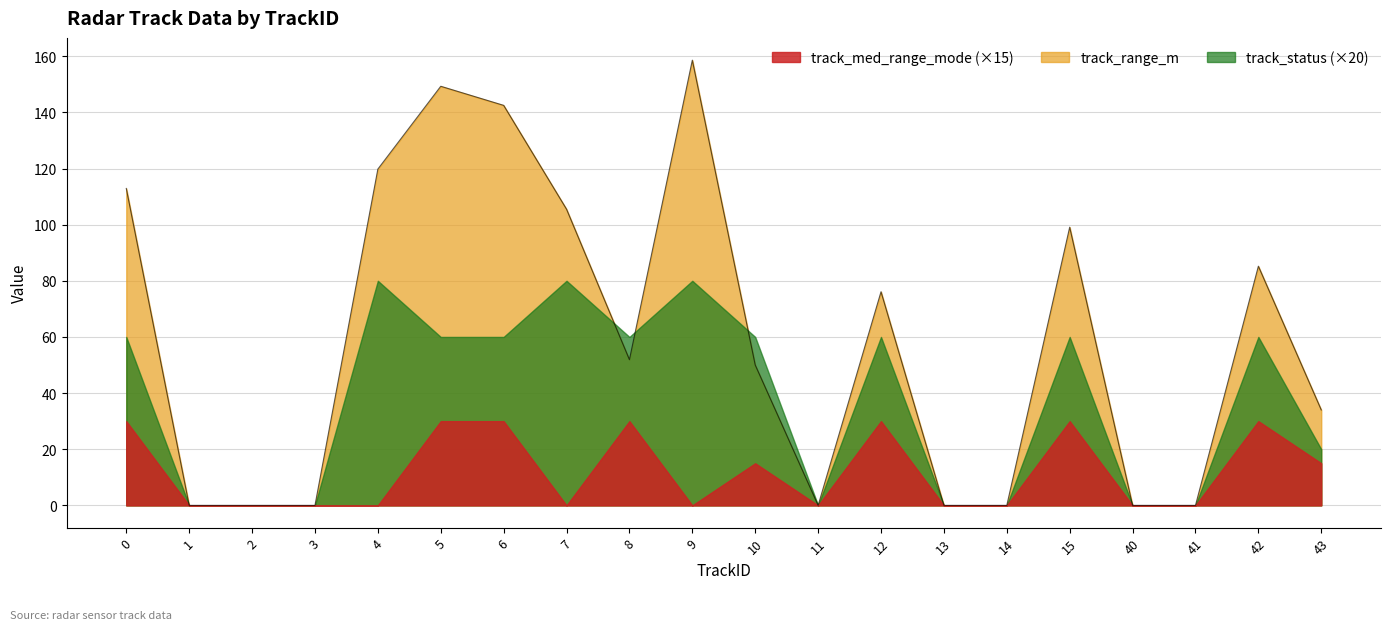

The track_med_range_mode series shows 0.4 at 10. True or false?

False